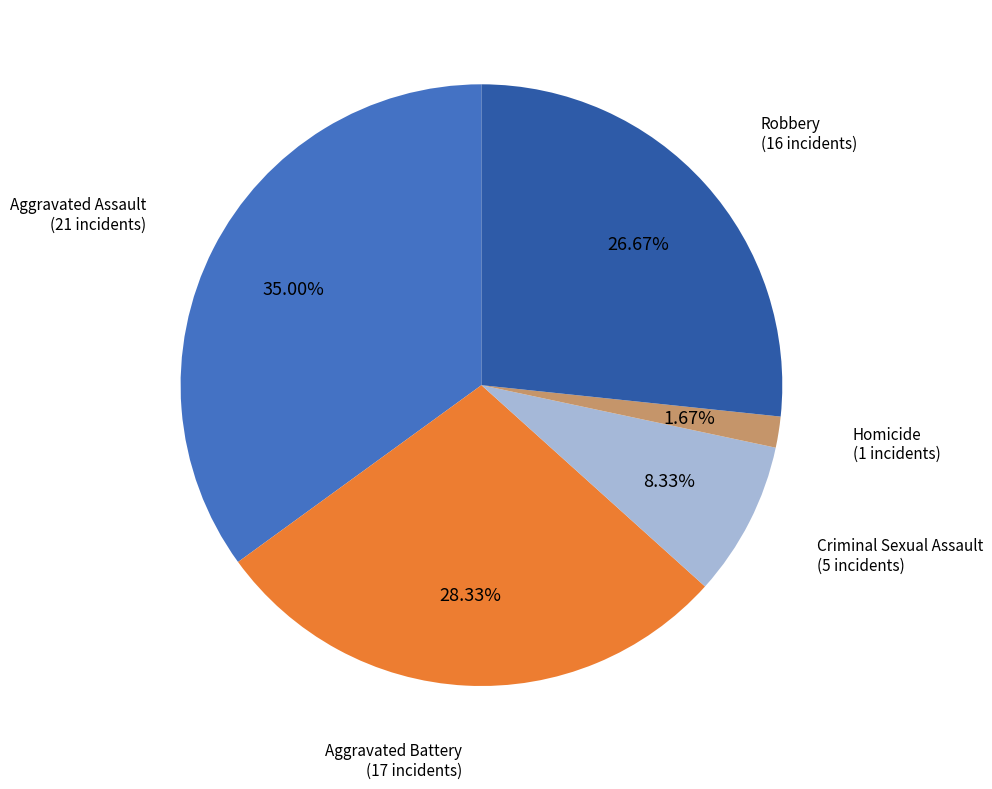

Which has a higher value, Criminal Sexual Assault or Robbery?

Robbery